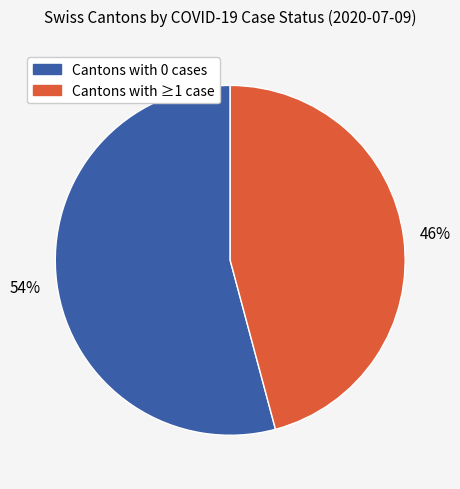

Is there any slice that represents more than half of the pie?

Yes